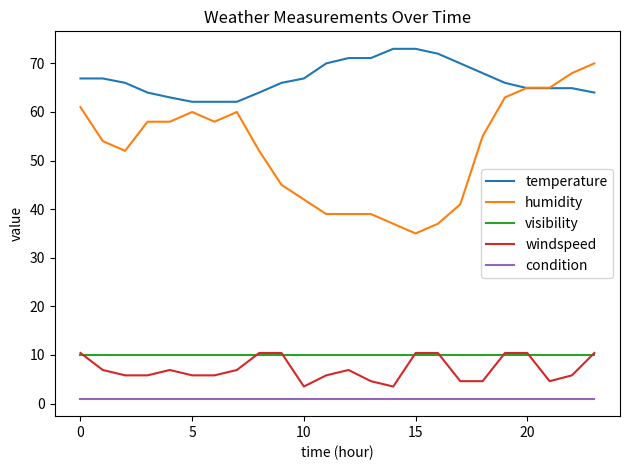

True or false: condition and windspeed cross at least once.

False